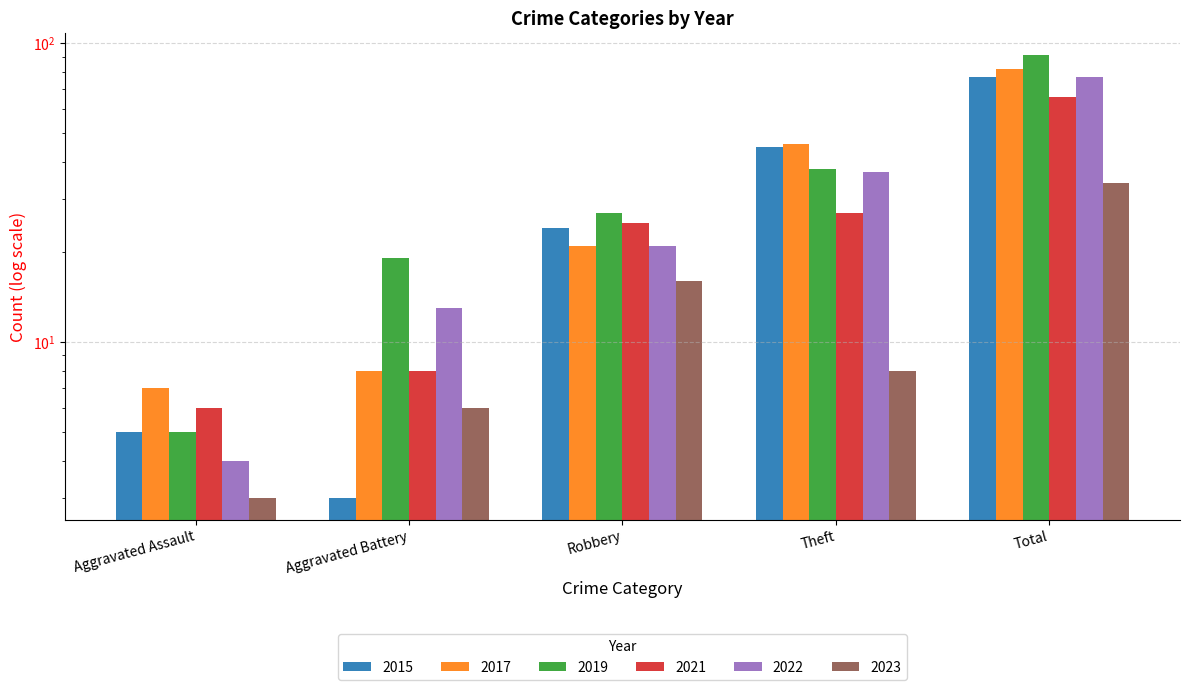

Is it true that 2022 equals 4 at Aggravated Assault?

True